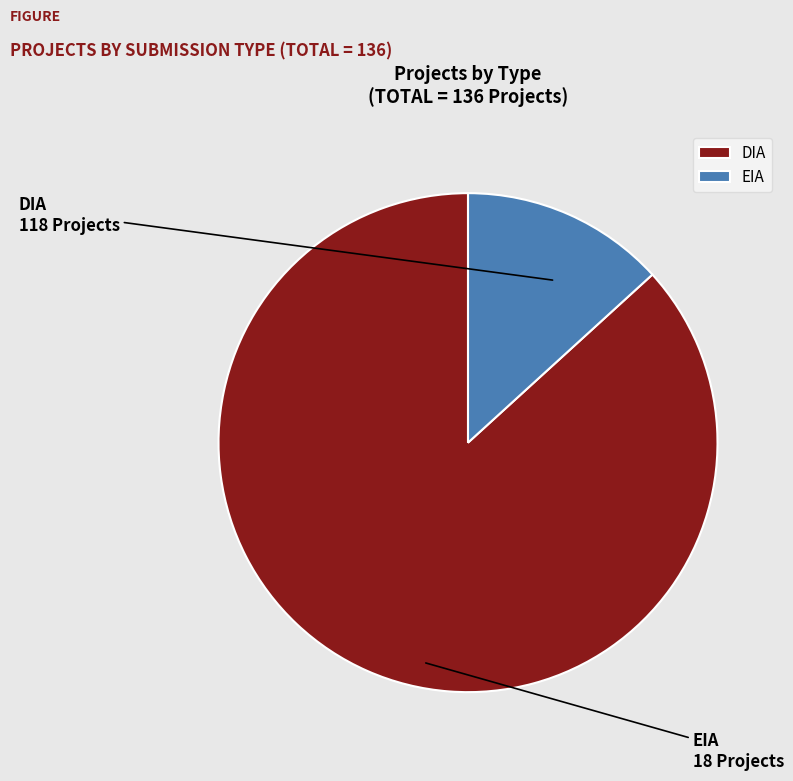

Is there any slice that represents more than half of the pie?

Yes